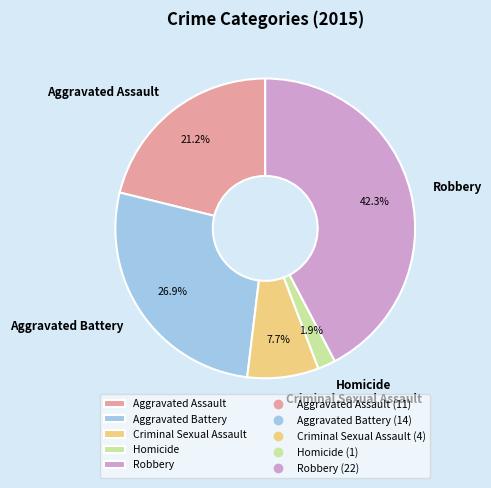

Which category has the biggest portion of the pie?

Robbery